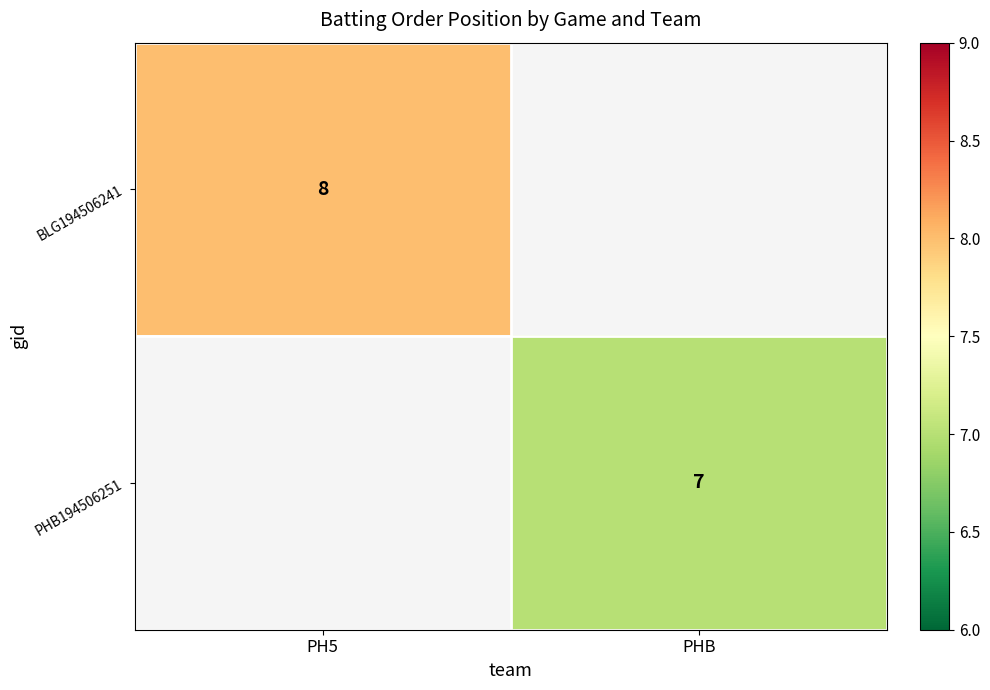

The value of BLG194506241 at PH5 is 8. True or false?

True